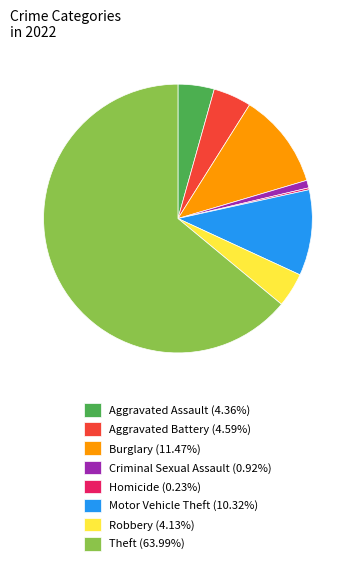

Is there any slice that represents more than half of the pie?

Yes